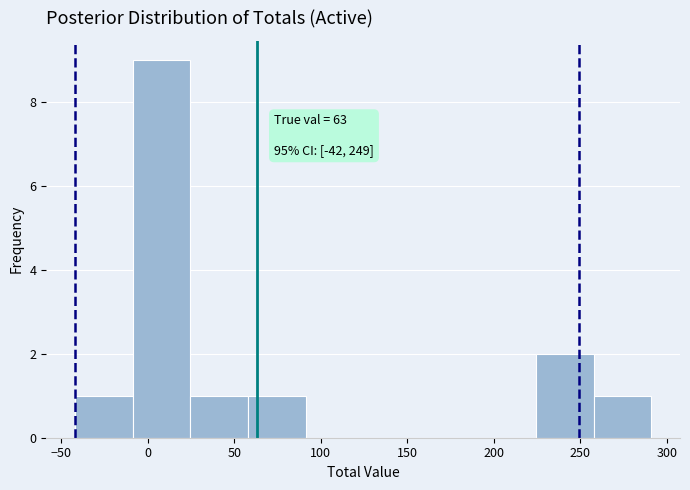

Which range on the x-axis has the tallest bar?

-10 to 25